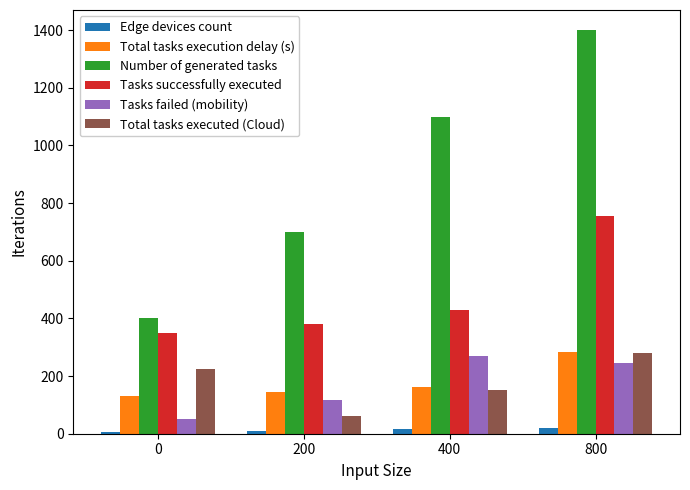

At how many categories does at least one series exceed 763?

2